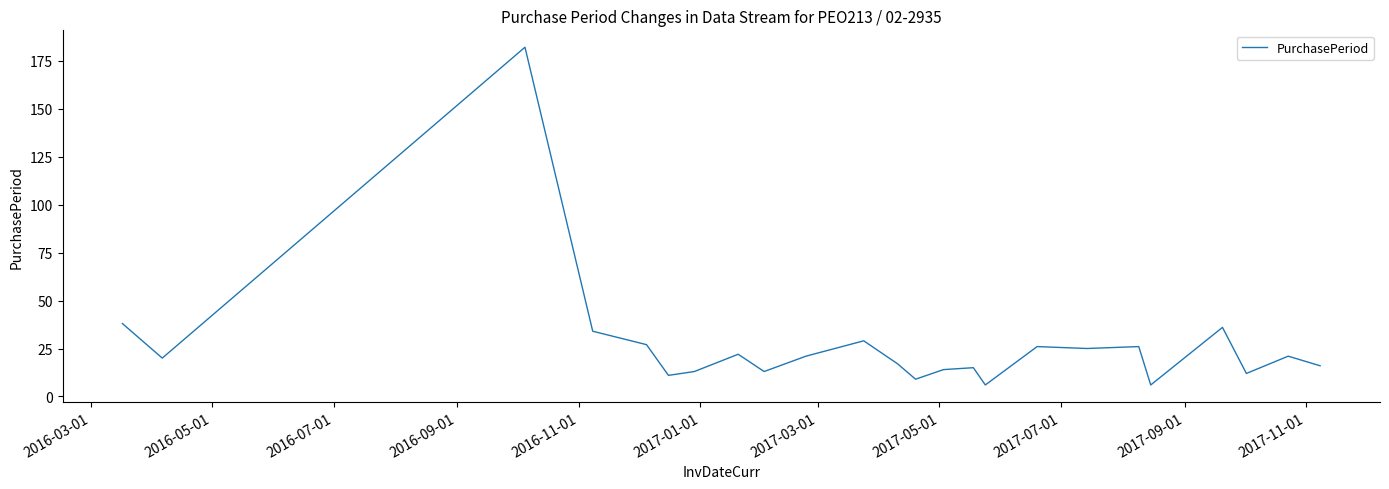

What is the maximum value shown in the chart?

182